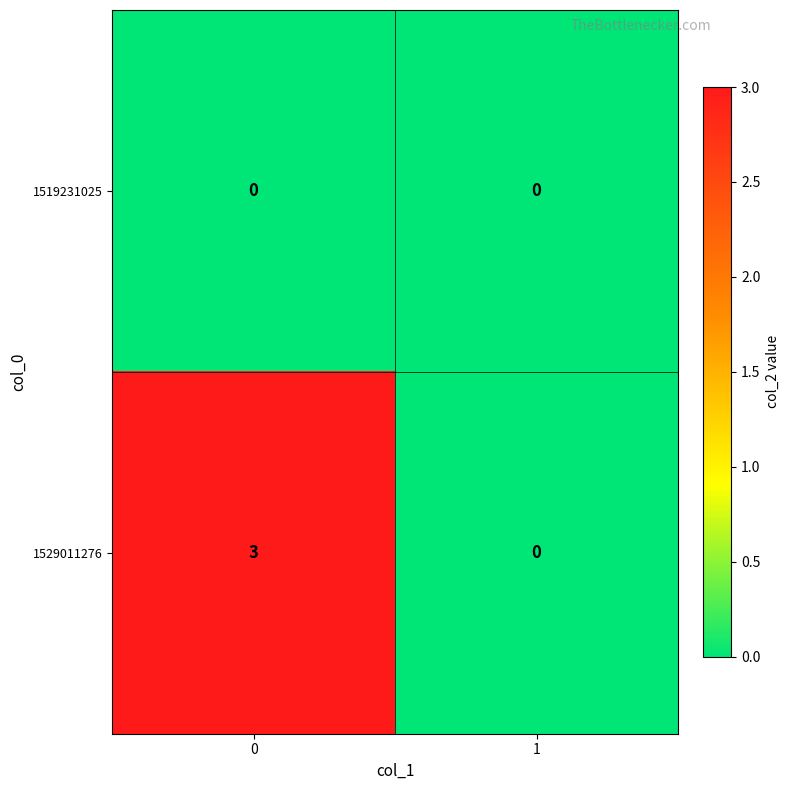

Rank the series at 0 from lowest to highest value.

1519231025, 1529011276